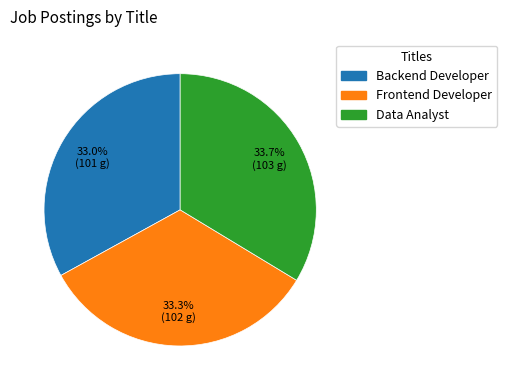

What percentage is NOT represented by Data Analyst?

66.3%